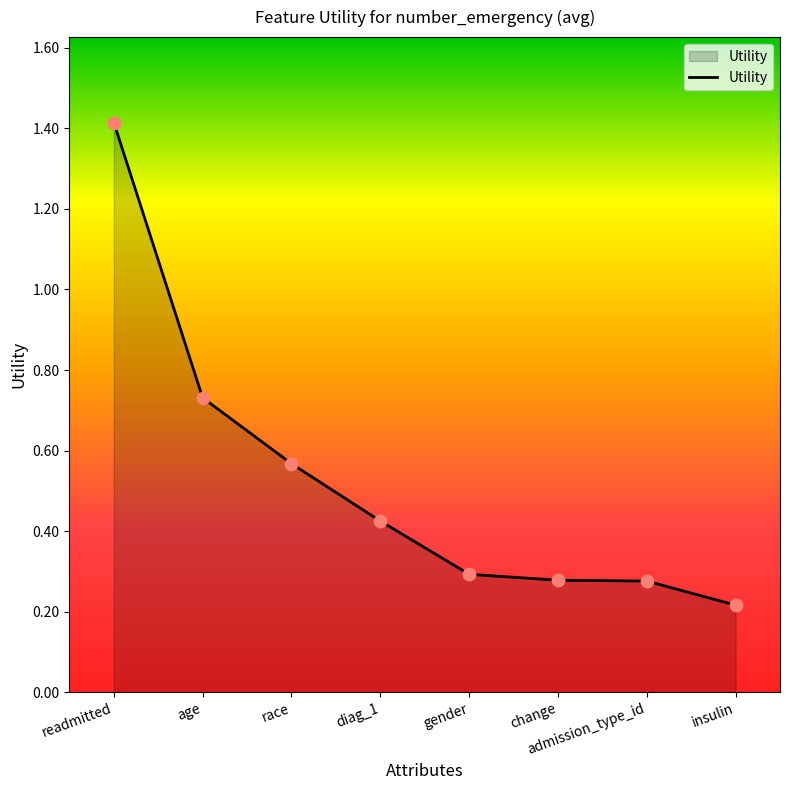

What is the change in value from race to gender?

-0.3